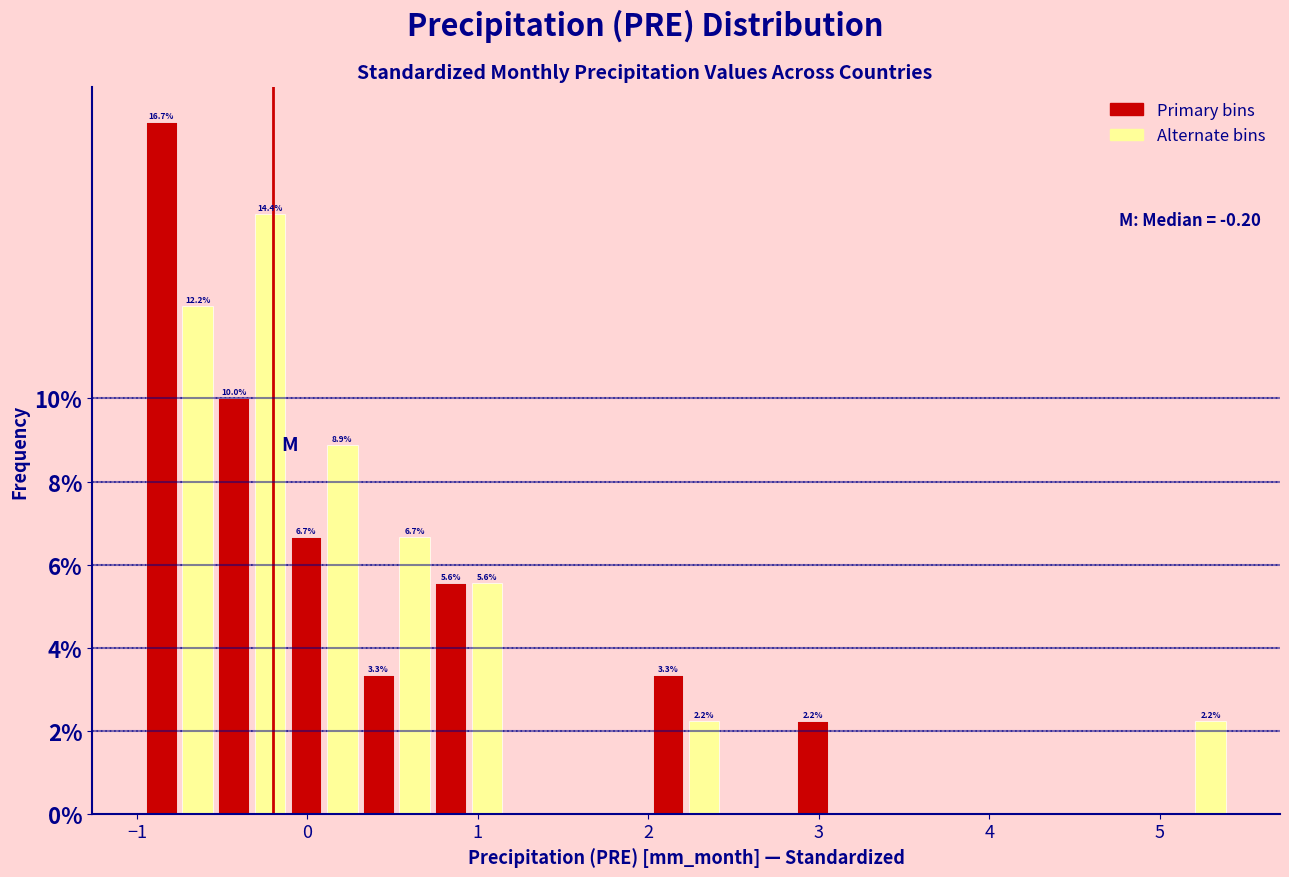

Around what value on the x-axis is the tallest bar? Give the approximate position of its centre, as read against the axis.

-0.9